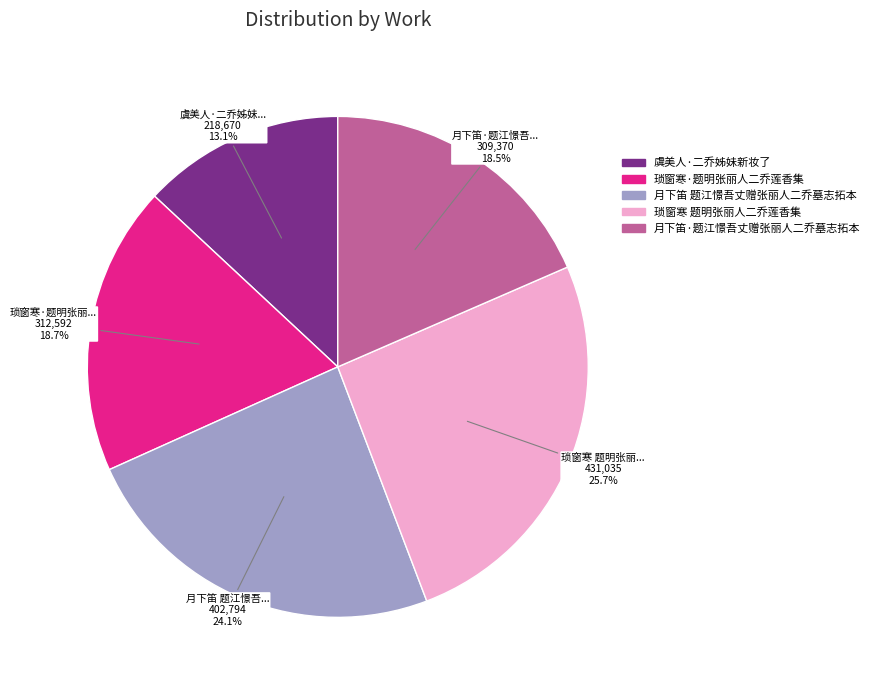

Which category has the smallest portion of the pie?

虞美人·二乔姊妹新妆了